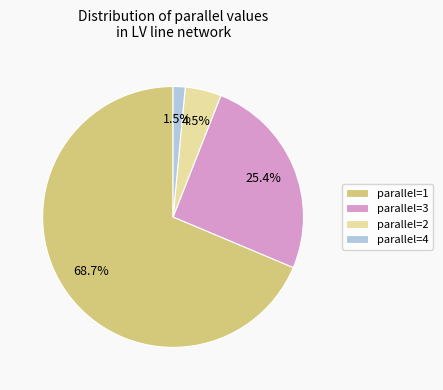

Between parallel=2 and parallel=3, which is larger?

parallel=3